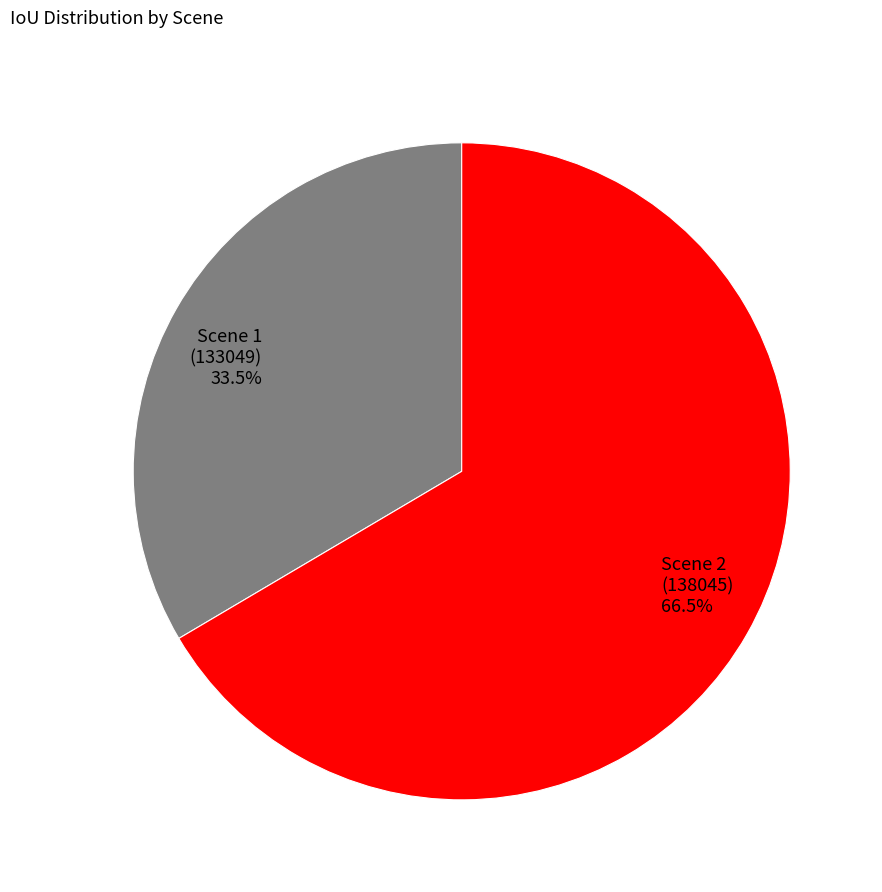

How many segments does this pie chart have?

2